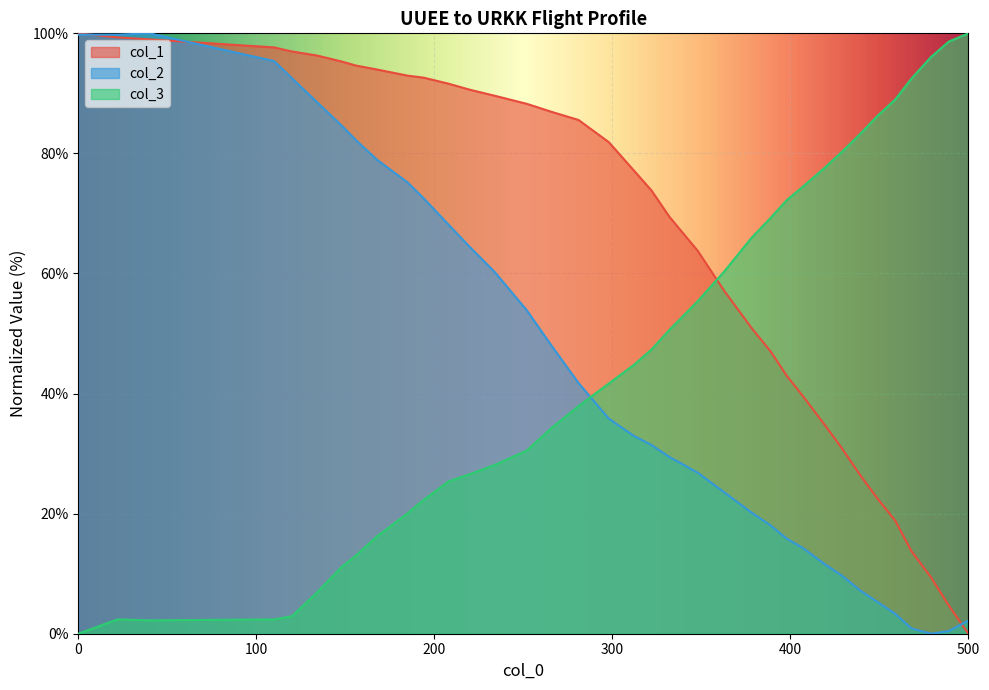

How many interior local peaks does the col_2 series have?

1